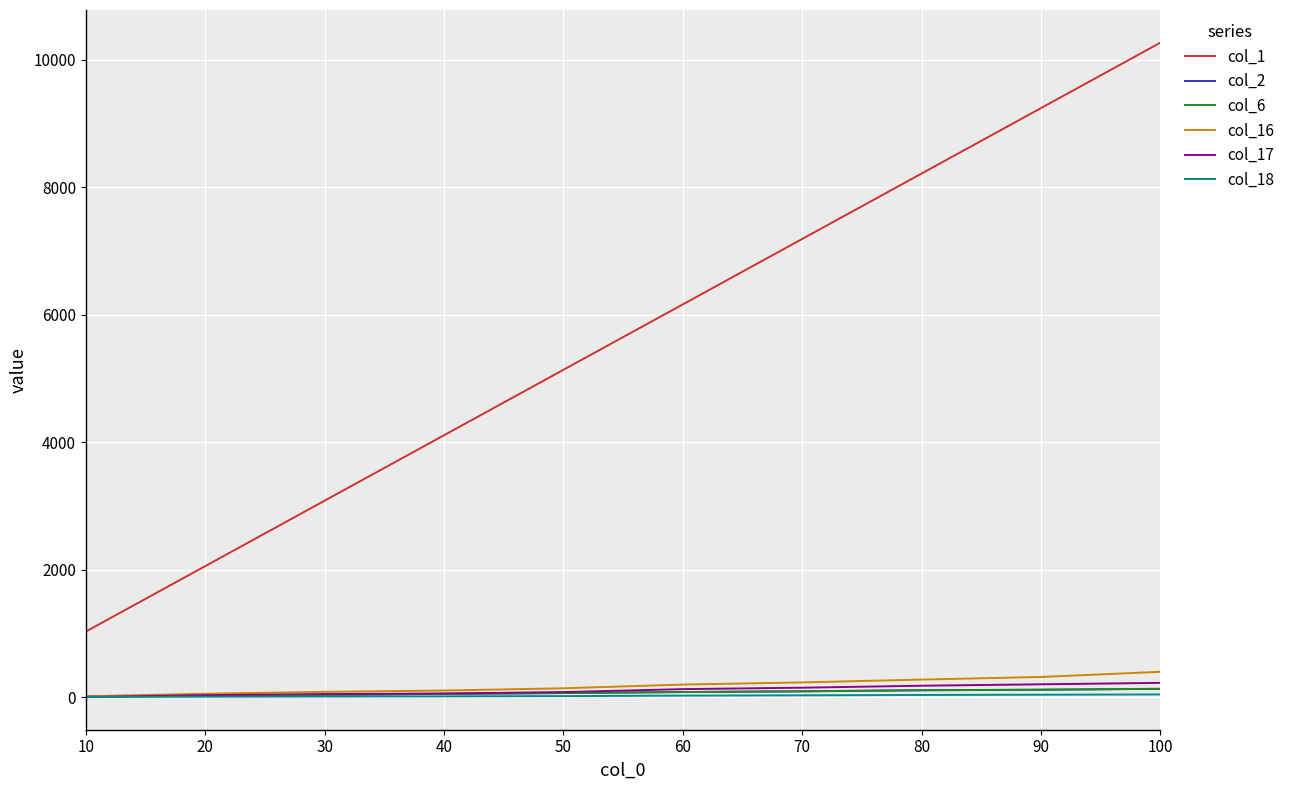

True or false: col_17 and col_1 intersect in this chart.

False